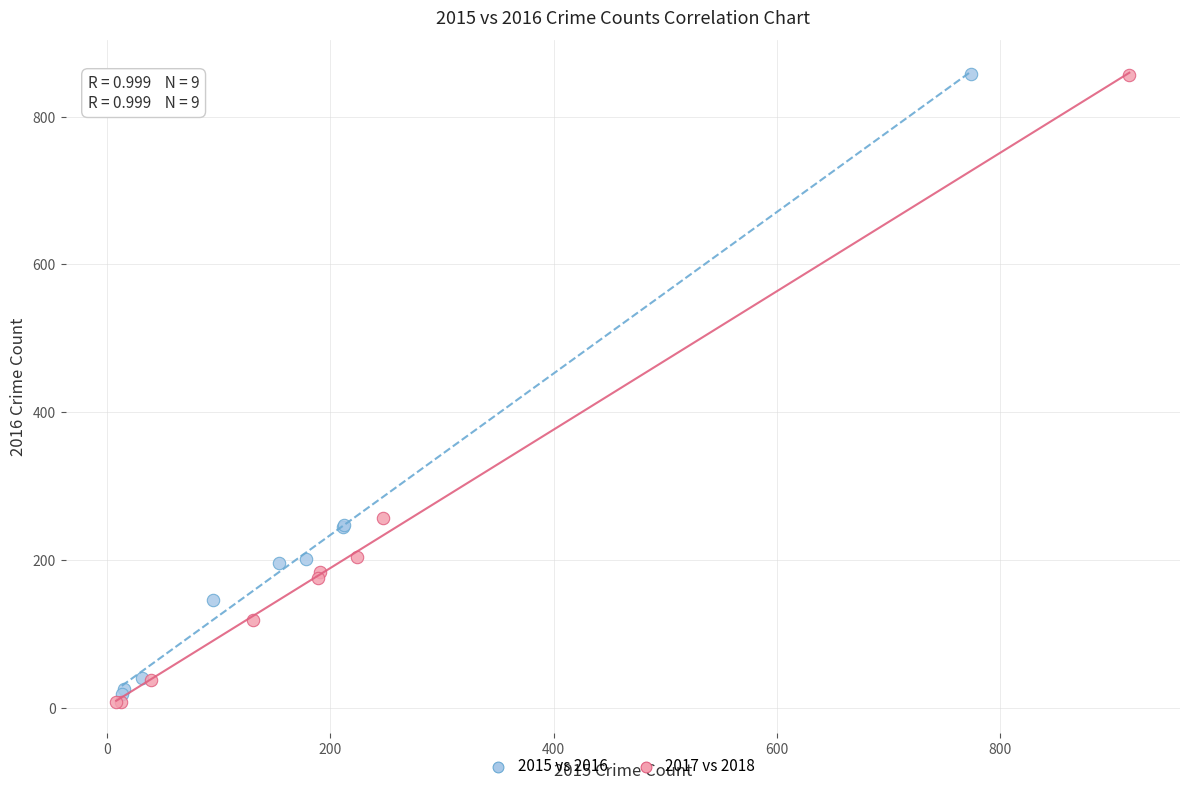

Which series contains the lowest Y value?

2017 vs 2018